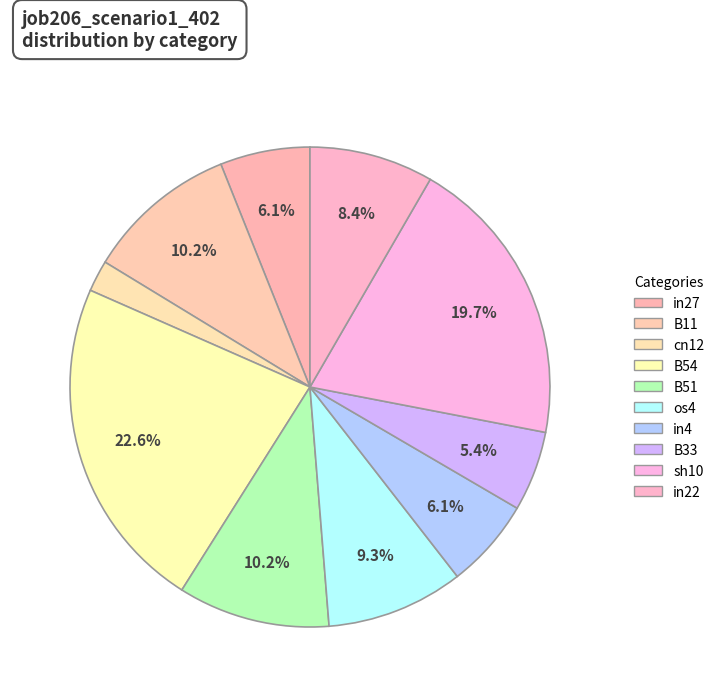

To the nearest percent, what percentage of the pie is os4?

9%